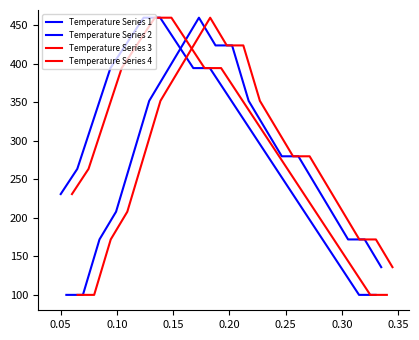

Which series has the largest total across all categories?

Temperature Series 1